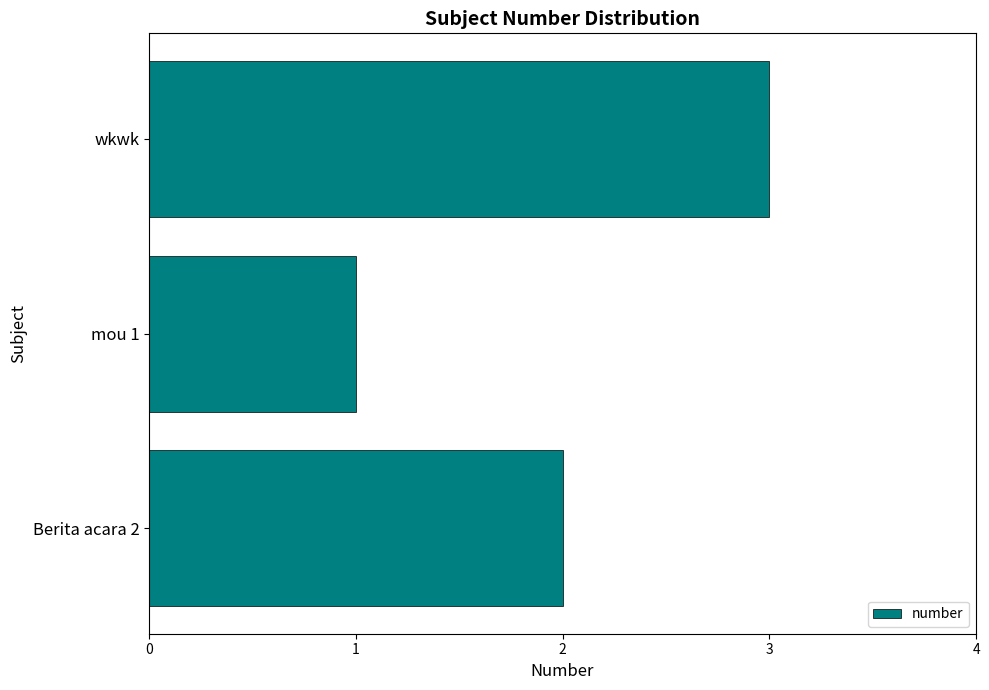

Between Berita acara 2 and mou 1, which is larger?

Berita acara 2